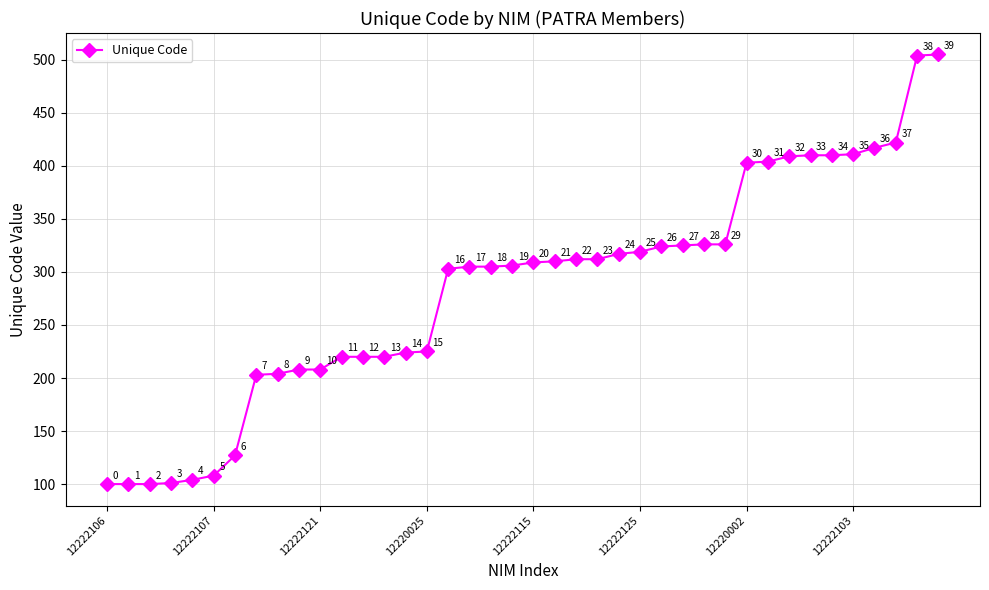

What is the maximum value shown in the chart?

505